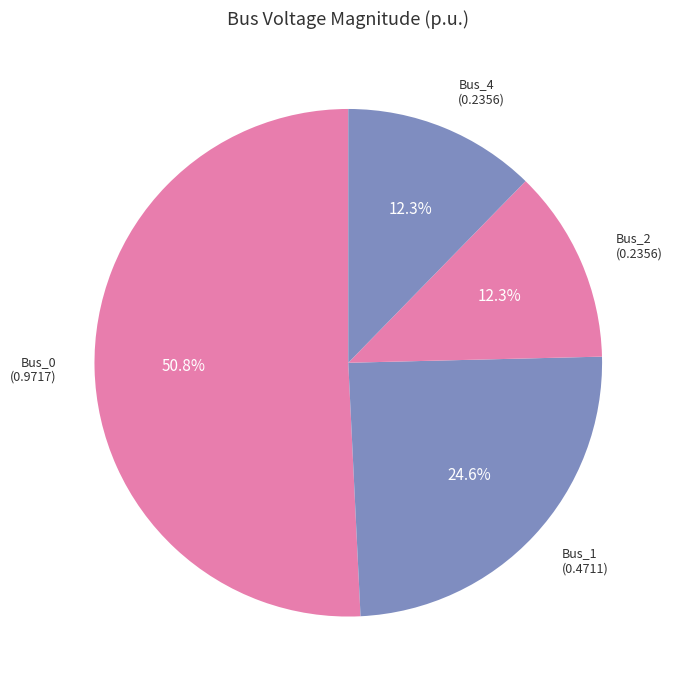

Do Bus_2 and Bus_4 together represent more than half of the pie?

No